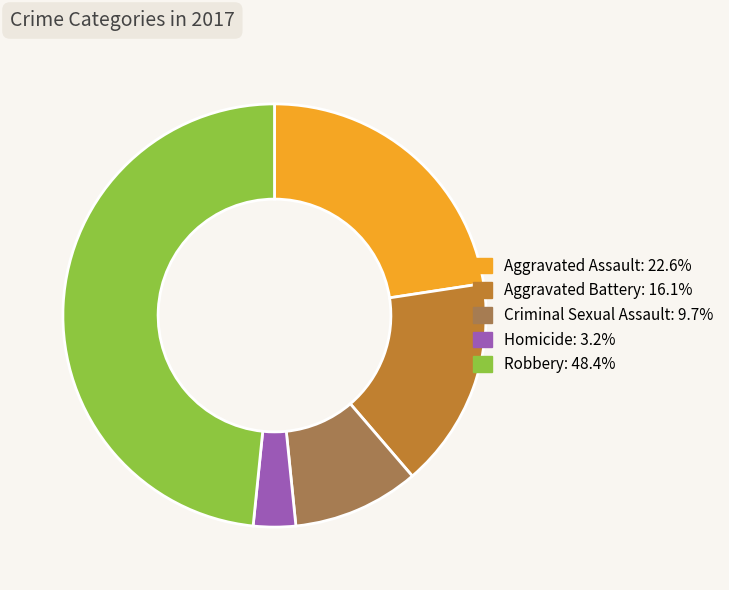

What is the smallest slice in the pie chart?

Homicide